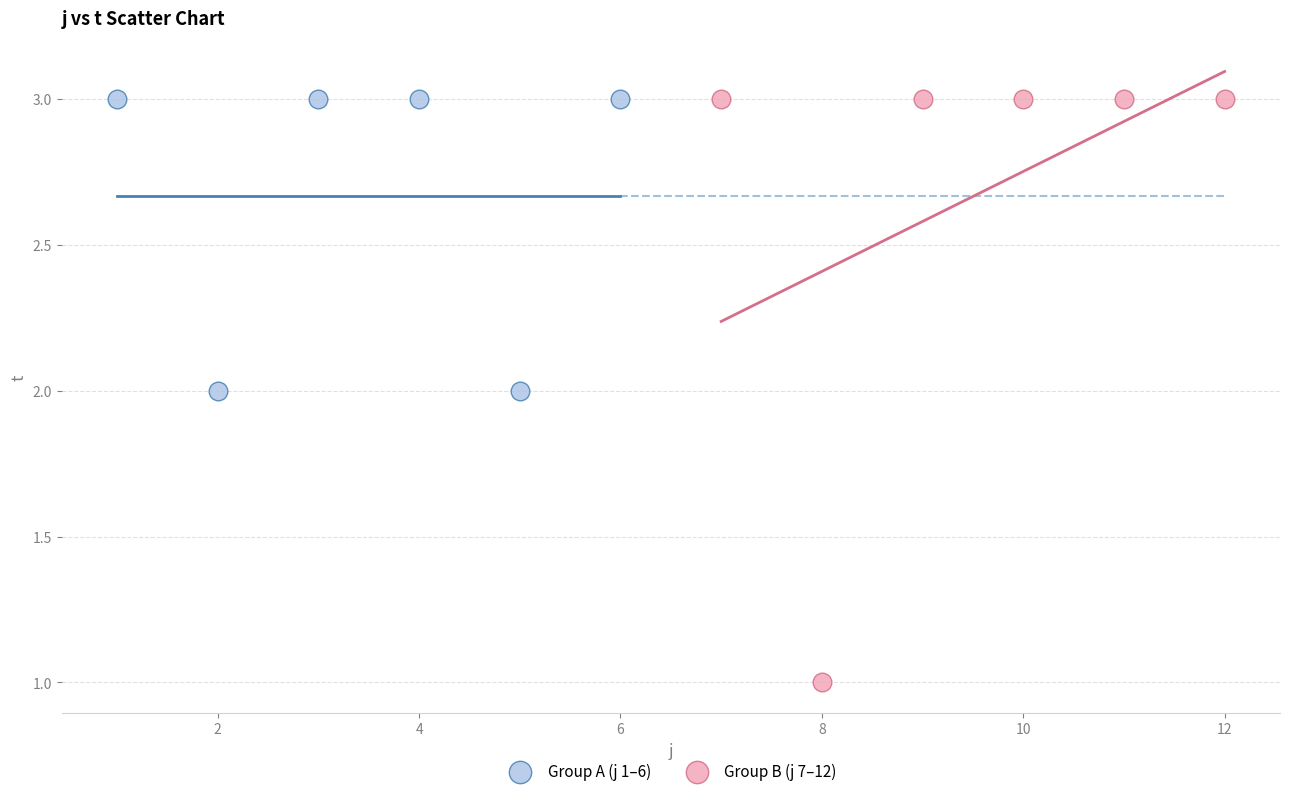

Which series has the widest spread of Y values?

Group B (j 7–12)